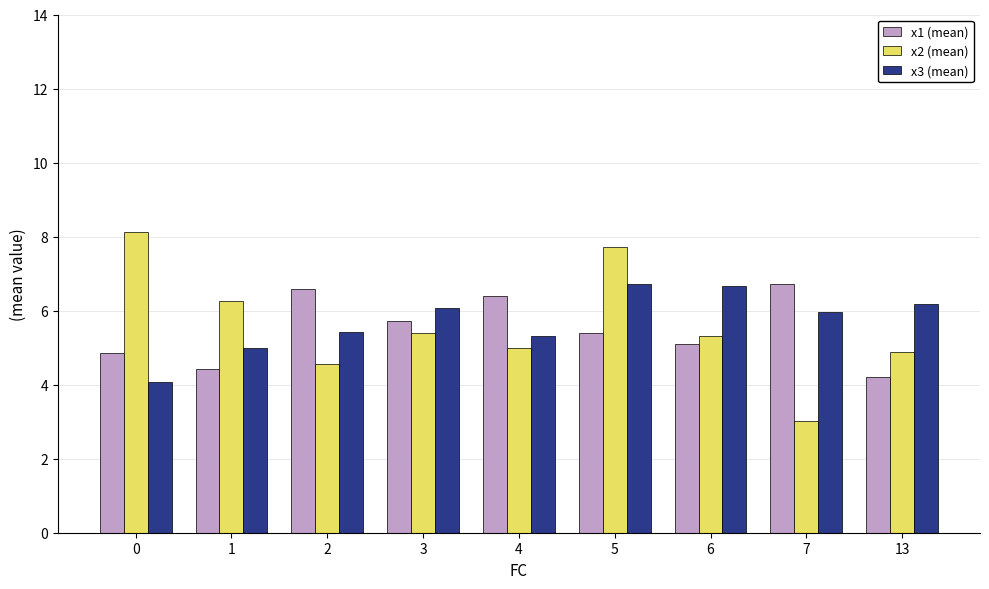

What is the smallest value displayed?

3.0